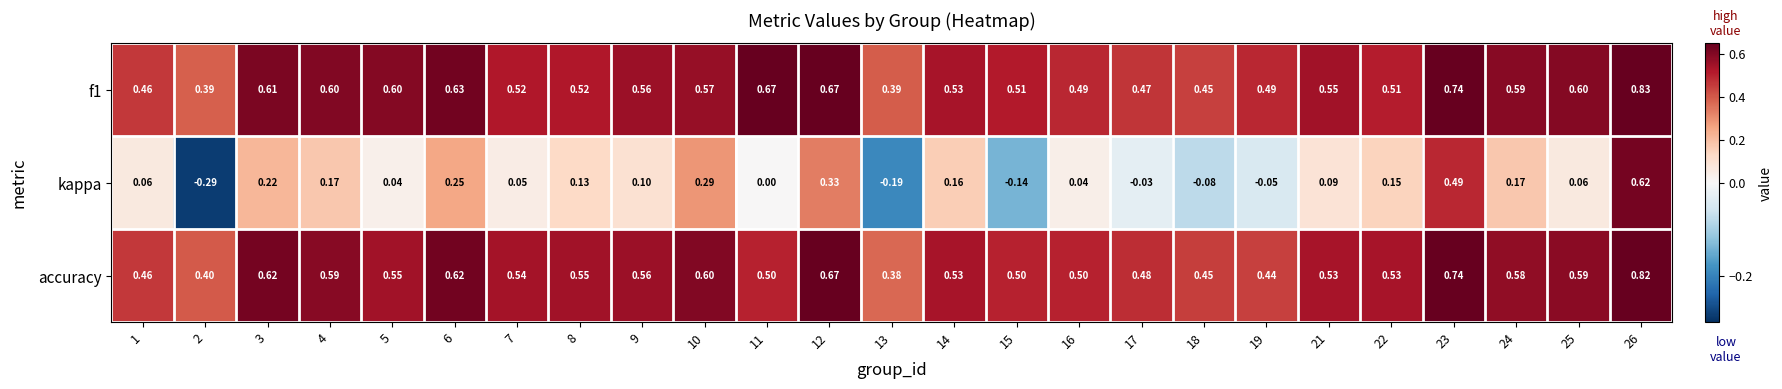

Between 7 and 14, which series saw the biggest shift?

kappa